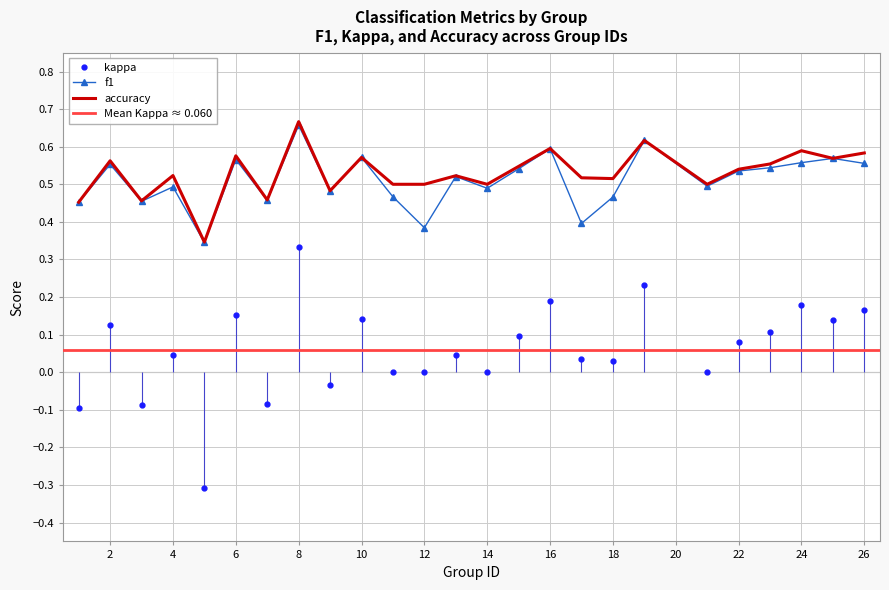

True or false: f1 and kappa cross at least once.

False